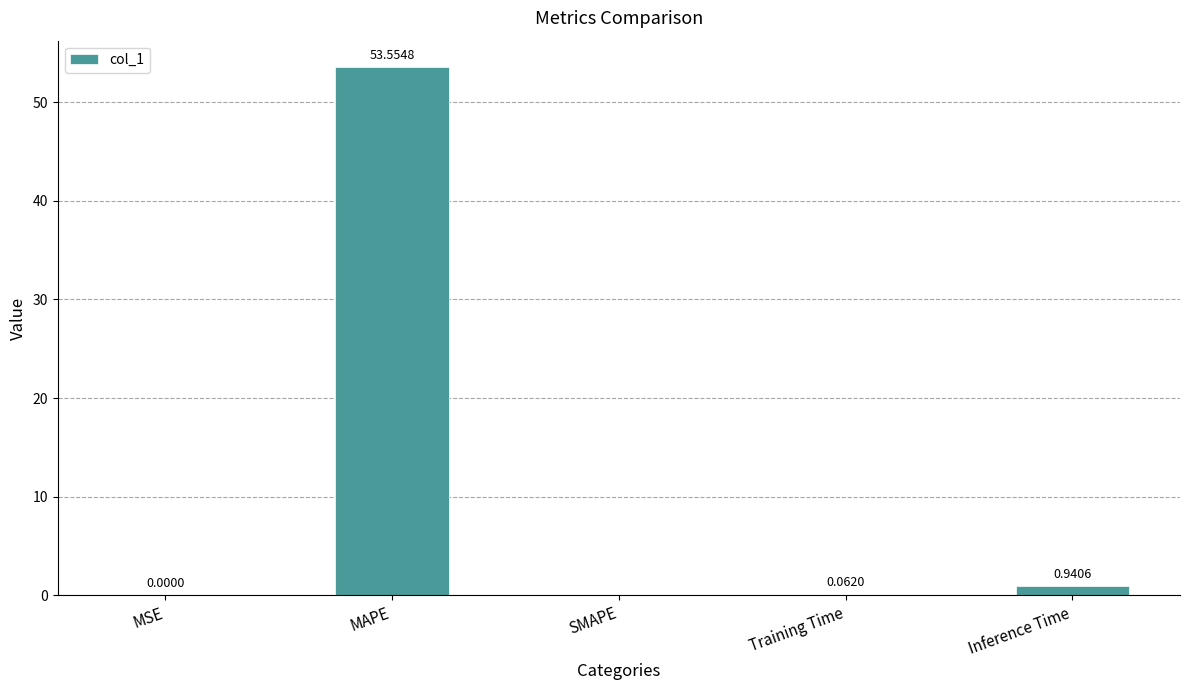

Is it true that the value at SMAPE is 0.0?

True